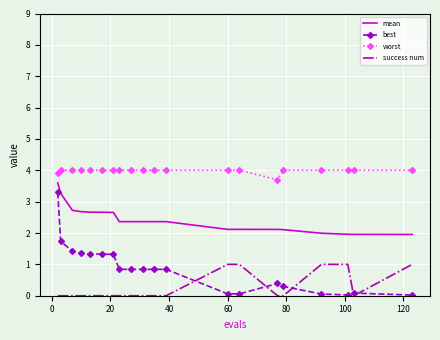

What is the sum of all best values?

17.0